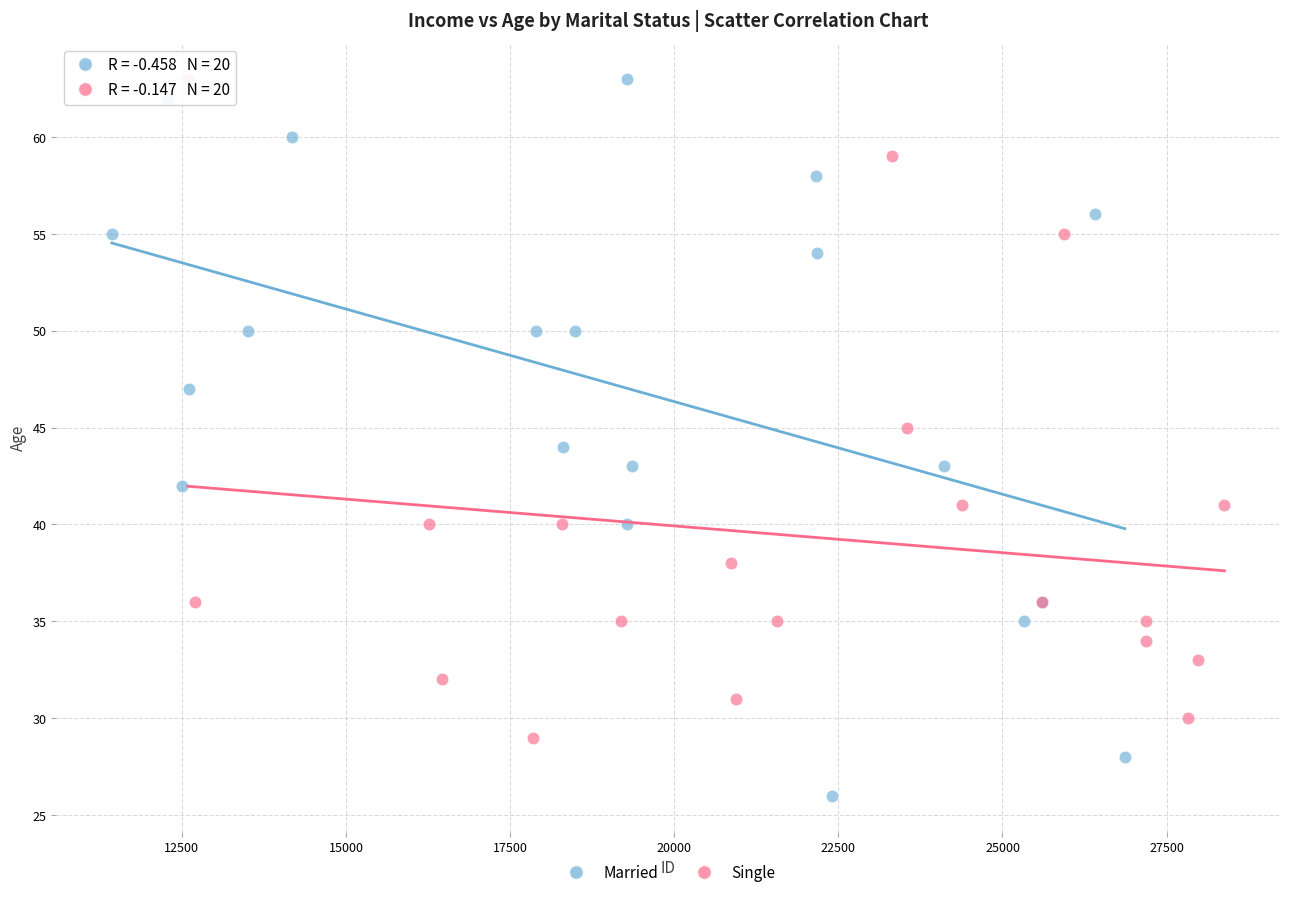

Which series reaches the minimum Y coordinate?

Married